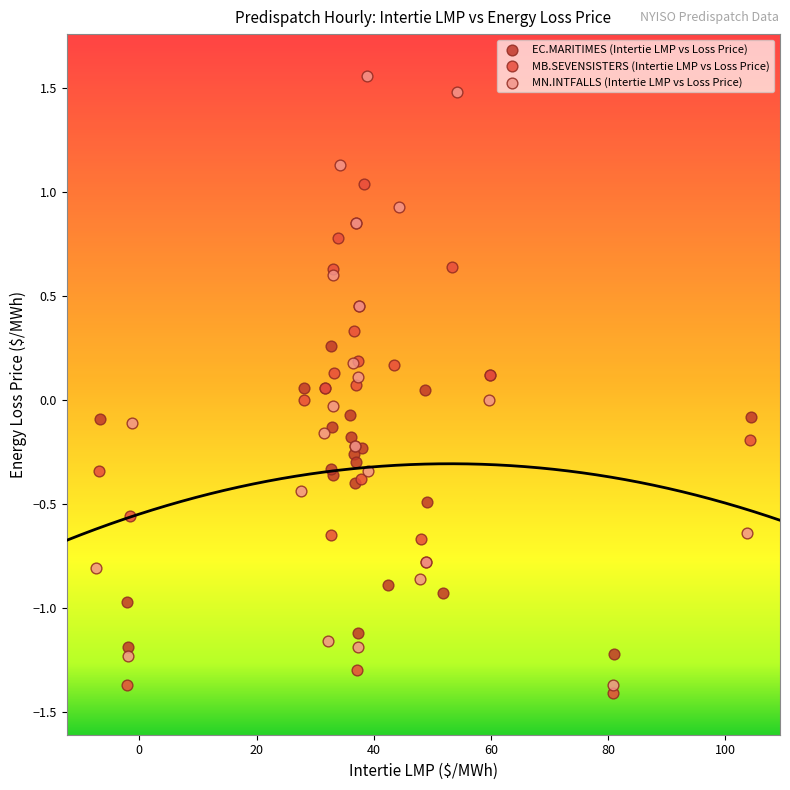

Which series contains the lowest Y value?

MB.SEVENSISTERS (Intertie LMP vs Loss Price)